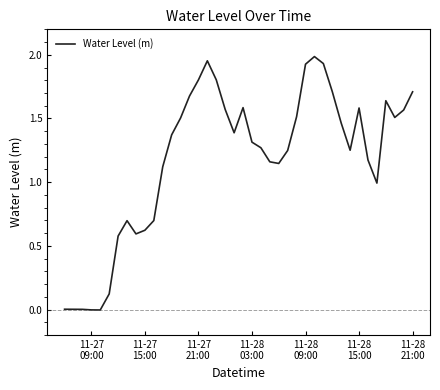

Does the chart display data point markers on the line(s)?

No